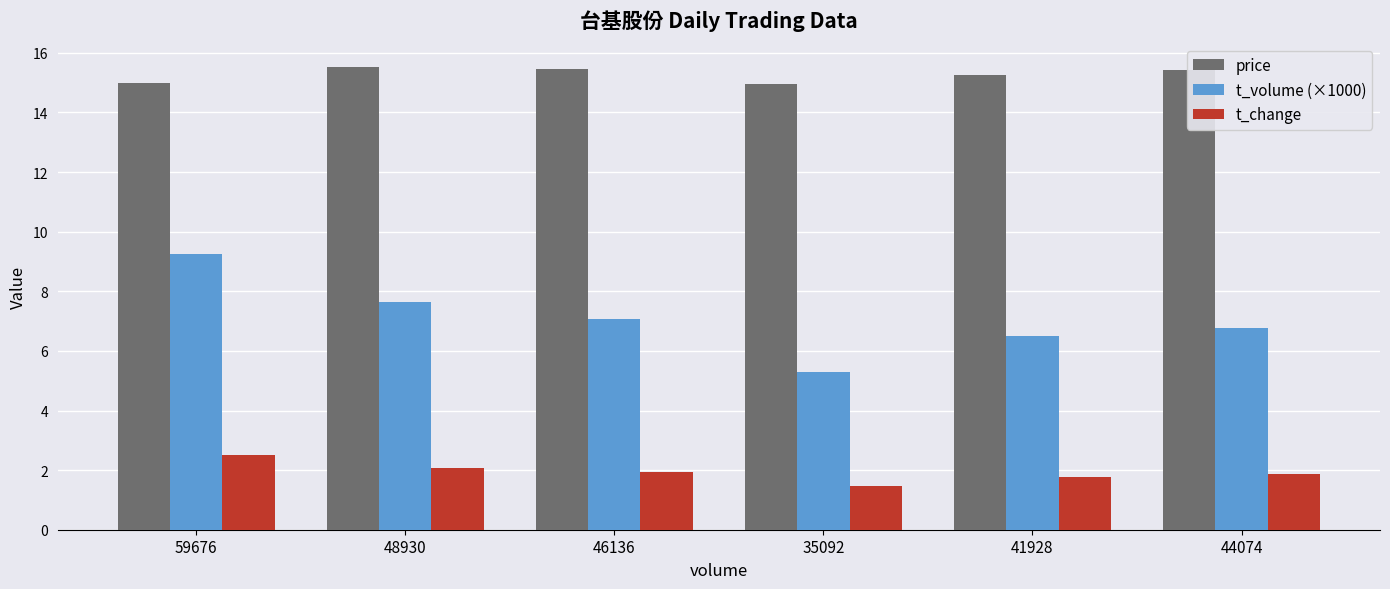

Which series has the widest spread of values?

t_volume (×1000)